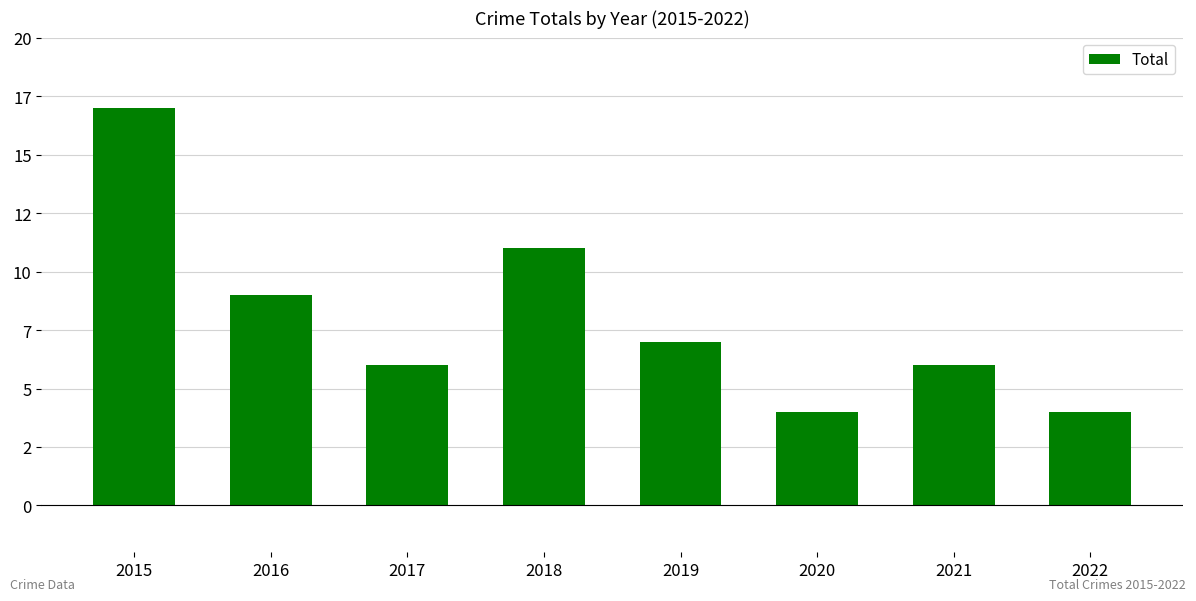

Rank the categories by value from lowest to highest.

2020, 2022, 2017, 2021, 2019, 2016, 2018, 2015